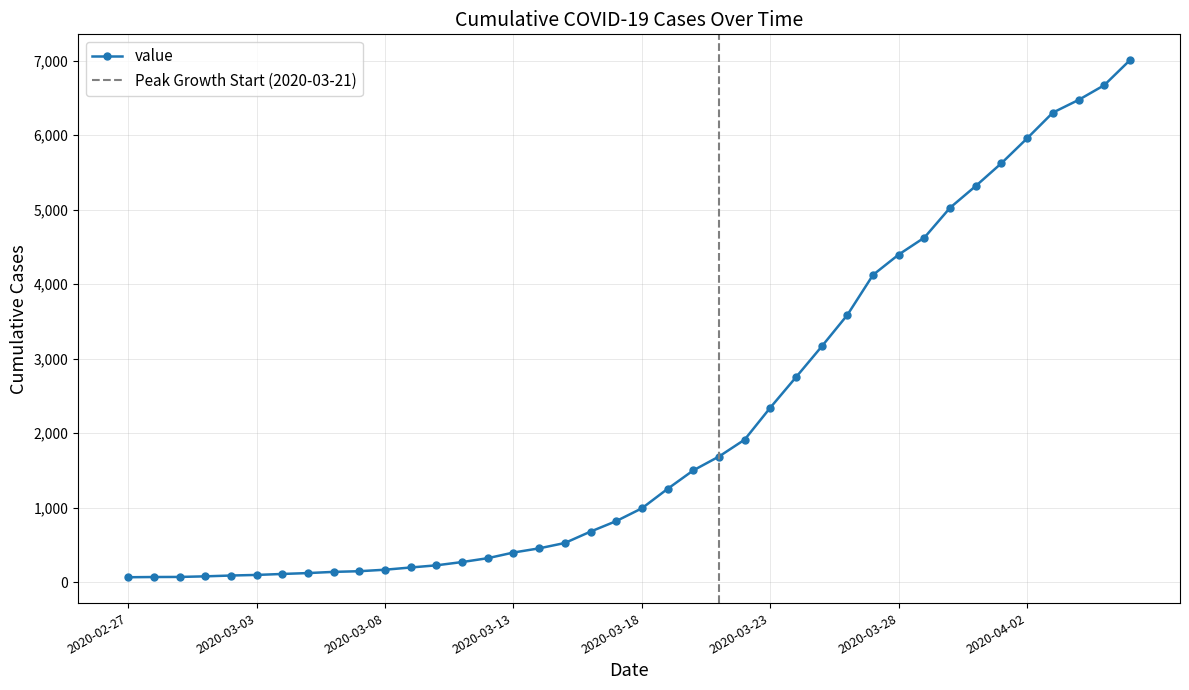

What is the value of the 5th point from the left?

87